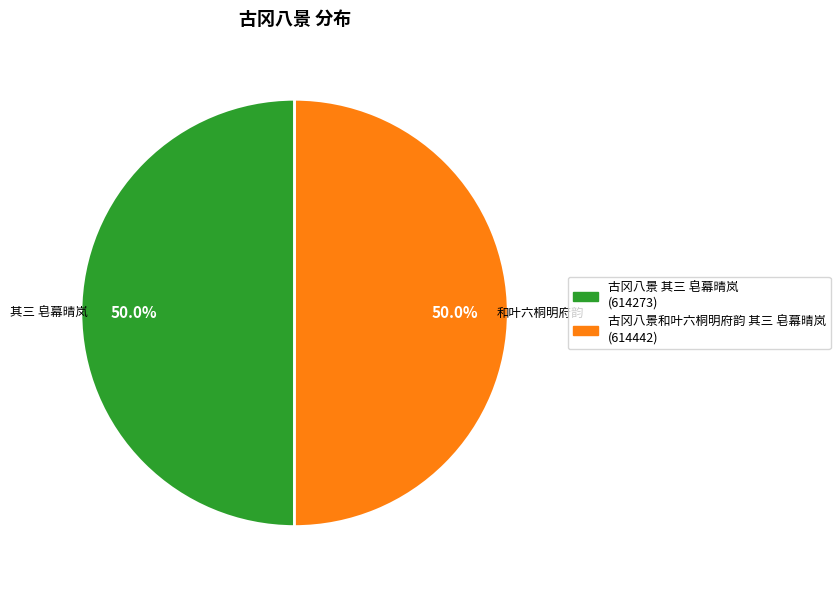

Is the sum of 古冈八景和叶六桐明府韵 其三 皂幕晴岚 and 古冈八景 其三 皂幕晴岚 greater than half?

Yes